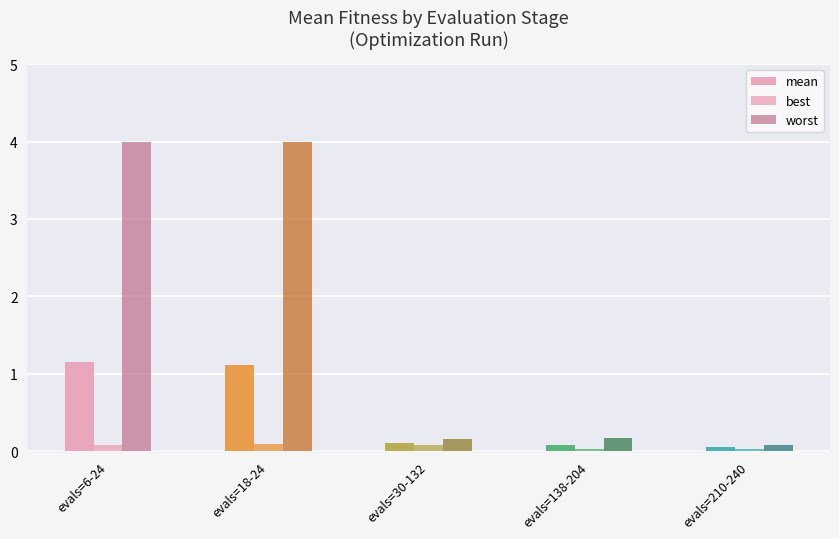

What is the maximum value shown in the chart?

4.0